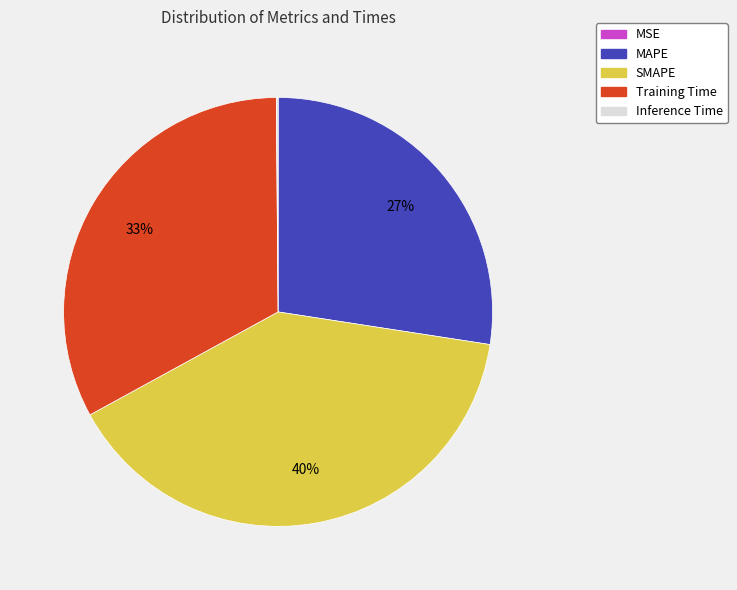

Does Training Time represent more than half of the total?

No